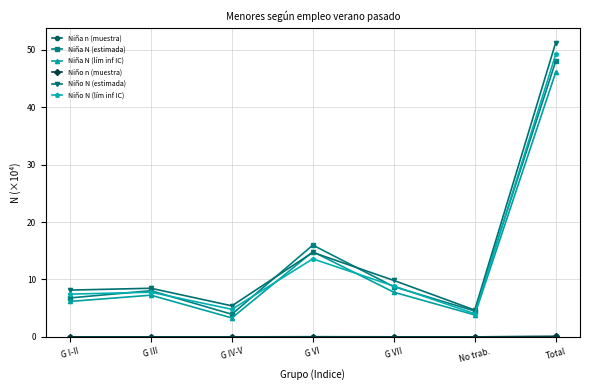

The value of Niña N (lím inf IC) at No trab. is 3.8. True or false?

True